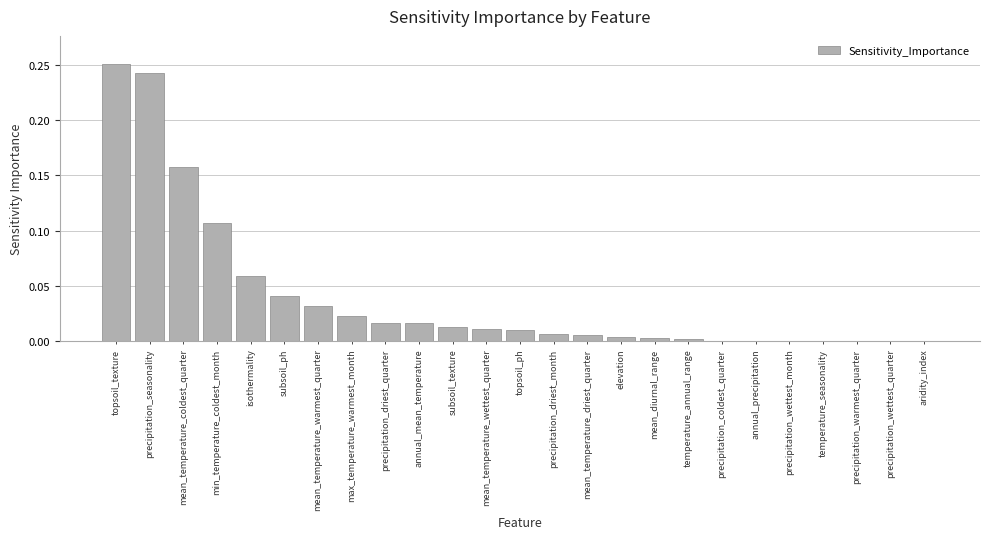

The value at max_temperature_warmest_month is 0.0. True or false?

True